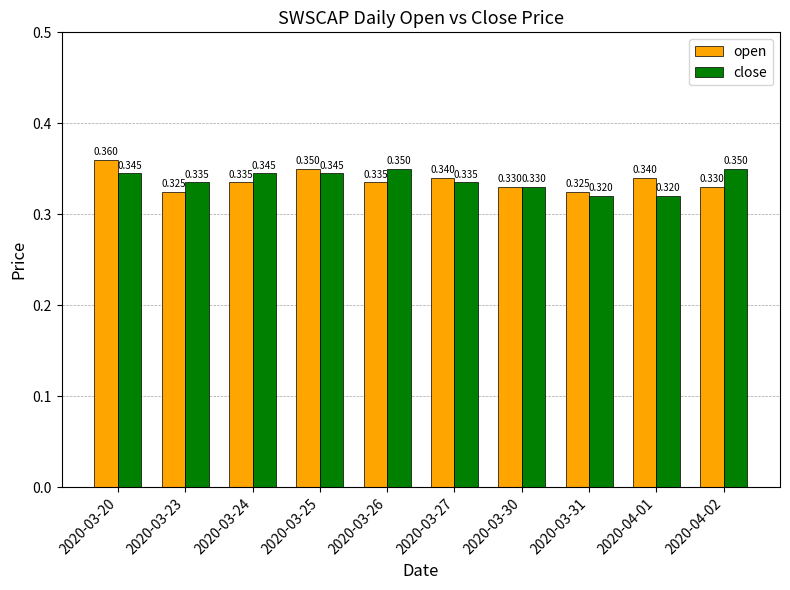

How many bars are there in total?

20